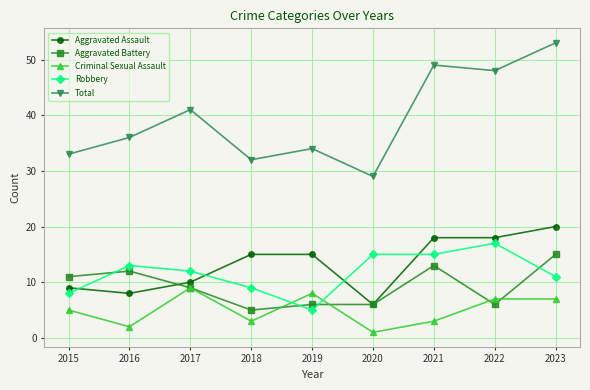

How many data points does each series have?

9